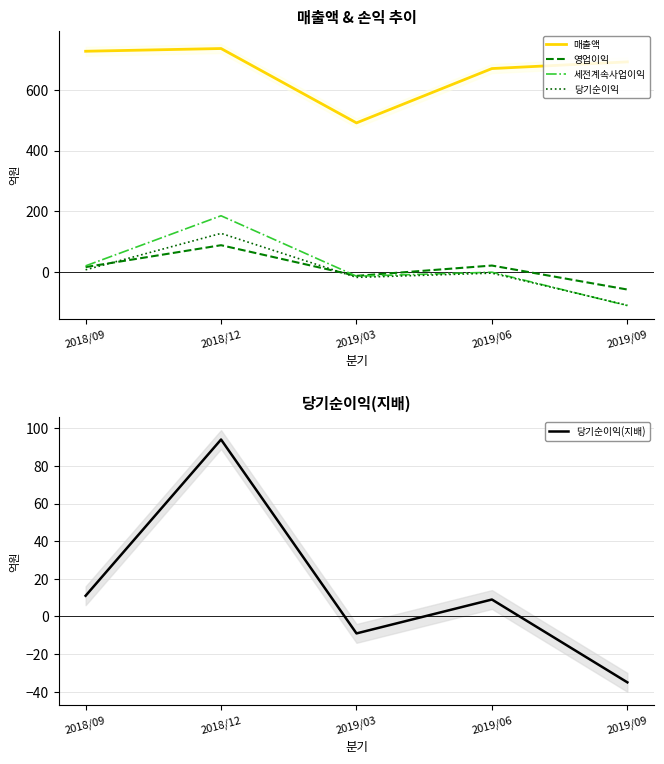

Reading left to right, list all the values displayed in this chart.

매출액: 727	736	491	670	692
영업이익: 16	88	-13	21	-58
세전계속사업이익: 20	185	-14	-1	-111
당기순이익: 7	127	-18	-4	-110
당기순이익(지배): 11	94	-9	9	-35